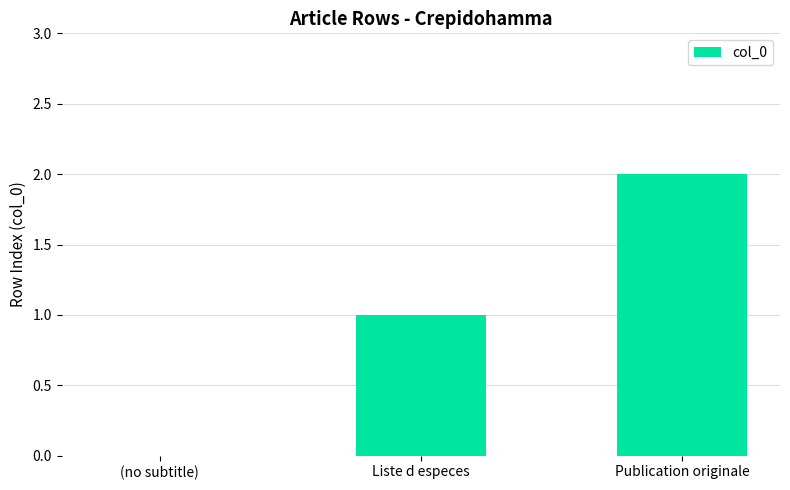

Between (no subtitle) and Liste d especes, which is larger?

Liste d especes